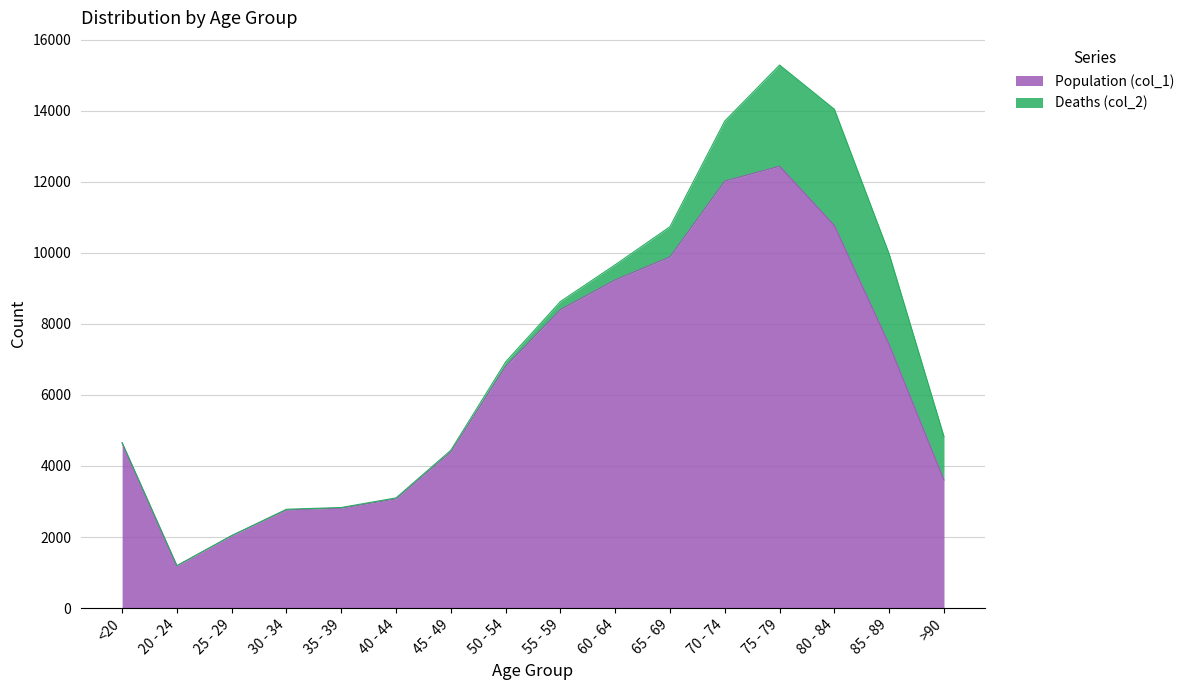

What is the minimum value shown in the chart?

1191